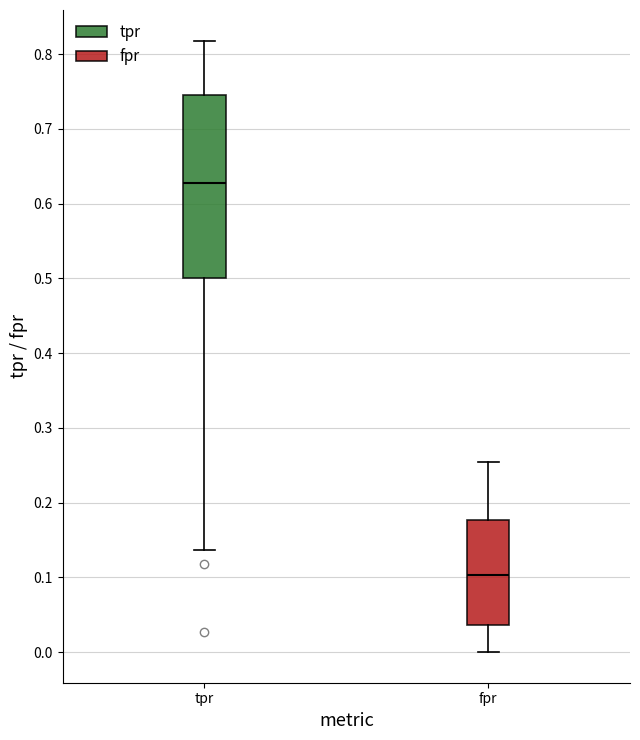

Comparing the boxes themselves (not the whiskers), which one is the tallest?

tpr